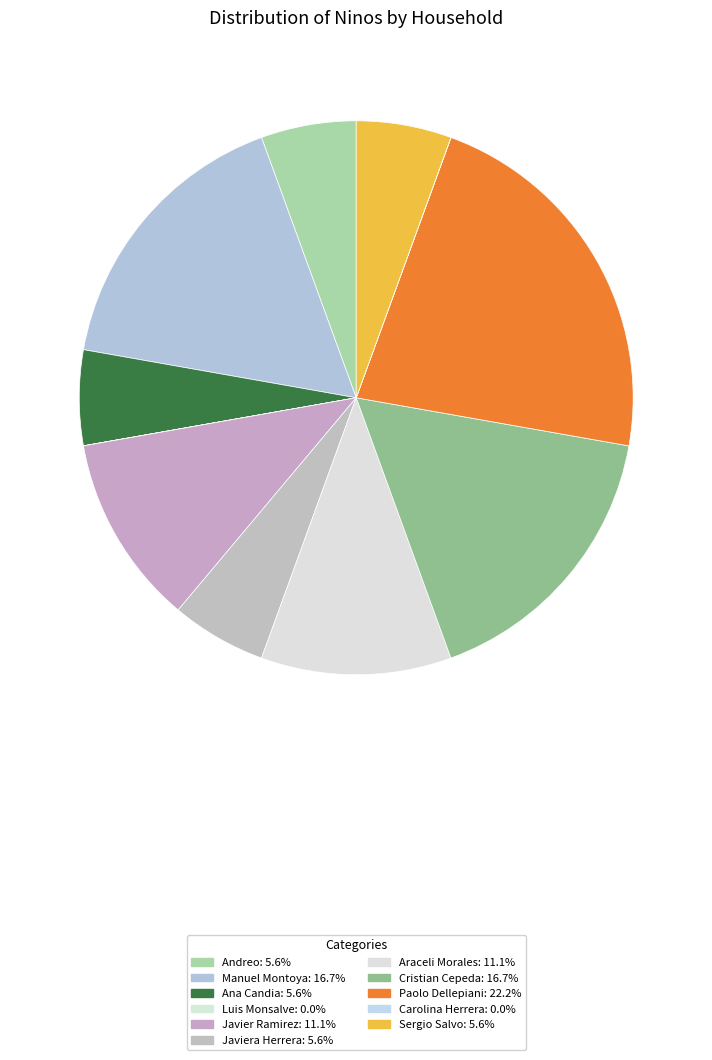

True or false: Paolo Dellepiani accounts for 22% of the total.

True